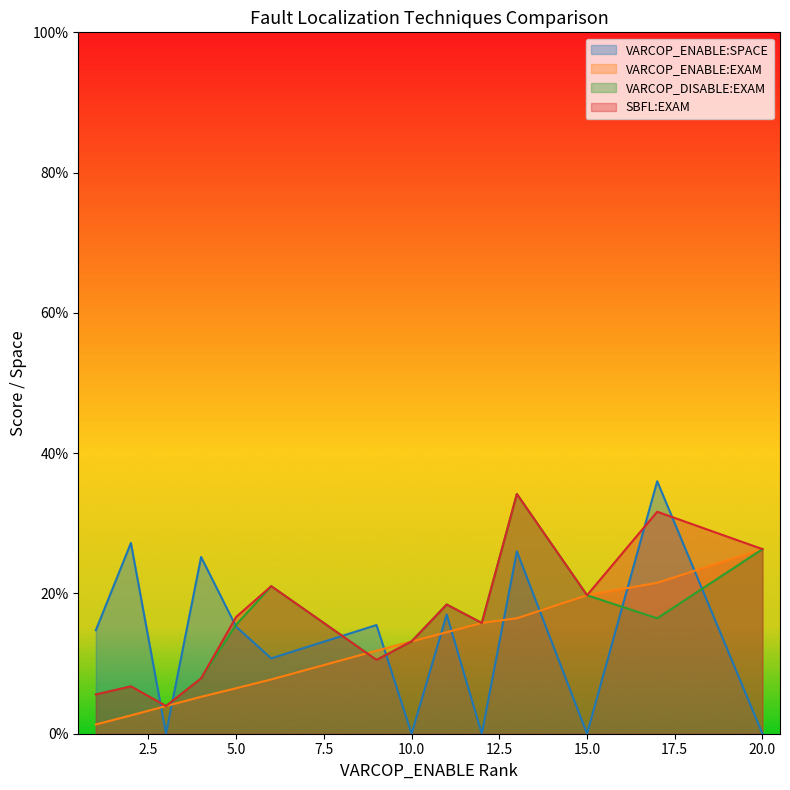

What is the difference between the highest and lowest values at 36?

20.7